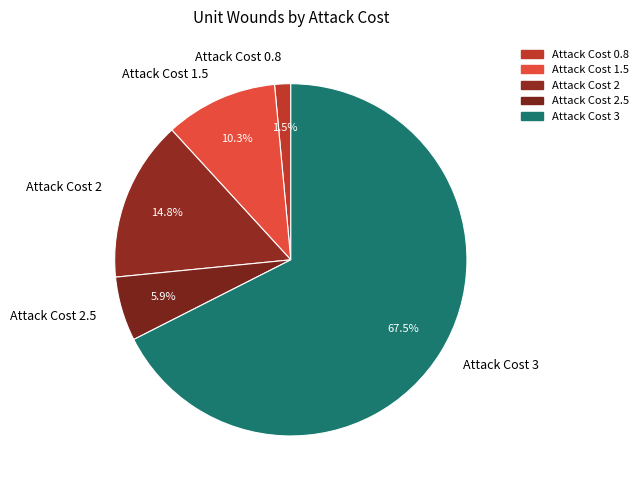

Between Attack Cost 2 and Attack Cost 1.5, which is larger?

Attack Cost 2